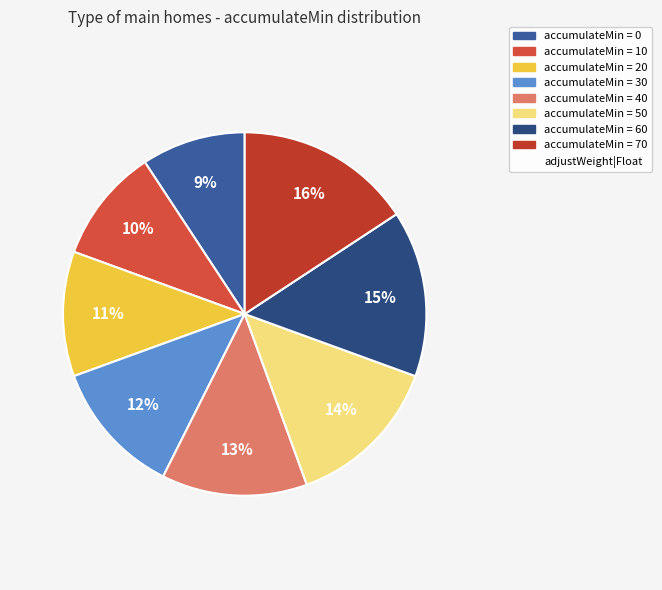

How many slices are in this pie chart?

8